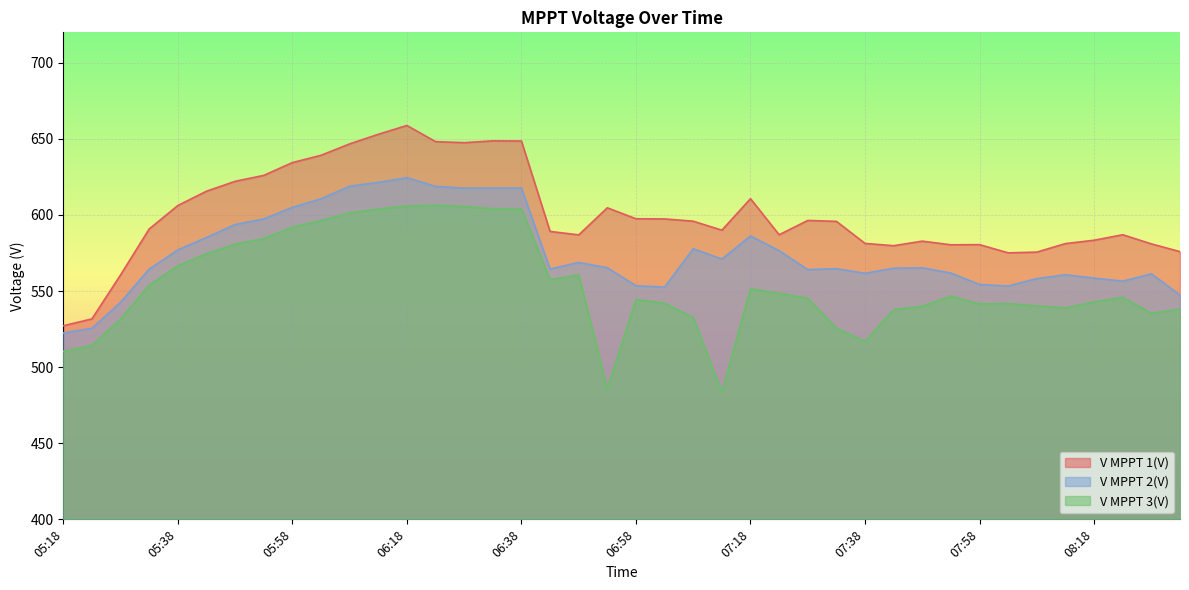

What is the difference between the maximum and minimum values in the V MPPT 1(V) series?

131.6